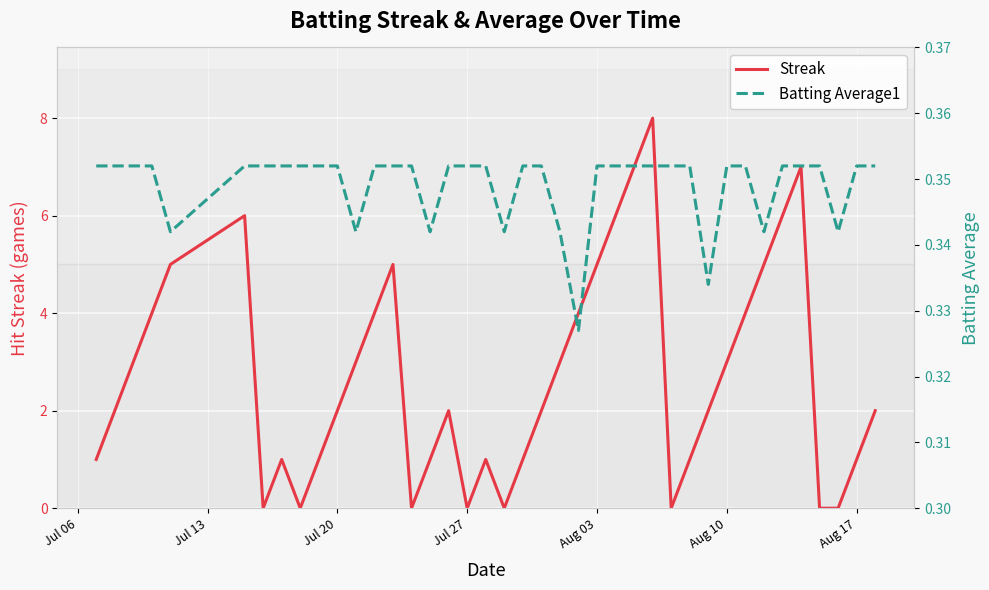

Reading right to left, extract all data points from this chart.

Streak: 2.0	1.0	0.0	0.0	7.0	6.0	5.0	4.0	3.0	2.0	1.0	0.0	8.0	7.0	6.0	5.0	4.0	3.0	2.0	1.0	0.0	1.0	0.0	2.0	1.0	0.0	5.0	4.0	3.0	2.0	1.0	0.0	1.0	0.0	6.0	5.0	4.0	3.0	2.0	1.0
Batting Average1: 0.4	0.4	0.3	0.4	0.4	0.4	0.3	0.4	0.4	0.3	0.4	0.4	0.4	0.4	0.4	0.4	0.3	0.3	0.4	0.4	0.3	0.4	0.4	0.4	0.3	0.4	0.4	0.4	0.3	0.4	0.4	0.4	0.4	0.4	0.4	0.3	0.4	0.4	0.4	0.4